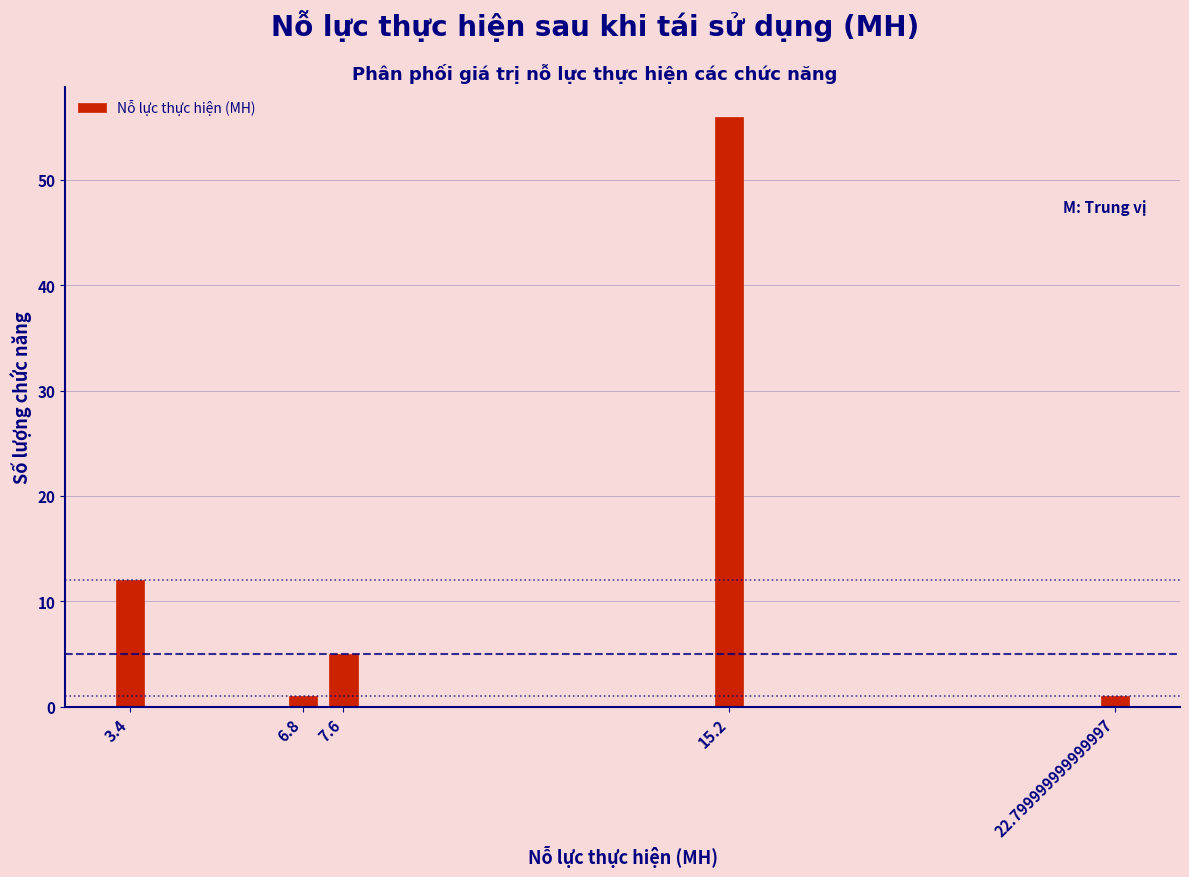

Reading left to right, extract all data points from this chart.

12	1	5	56	1